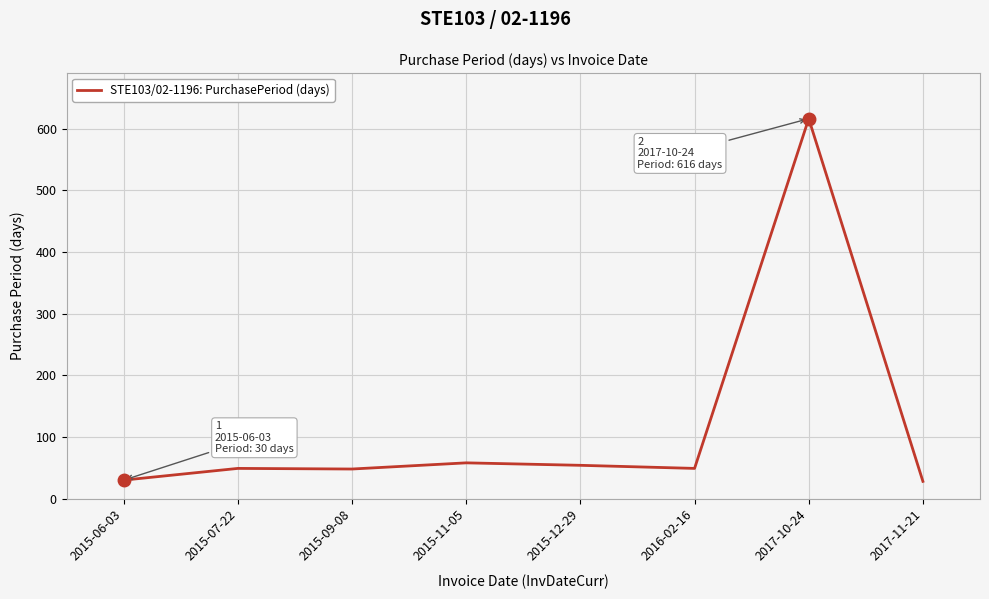

Is it true that the value at 2015-12-29 is 28?

False